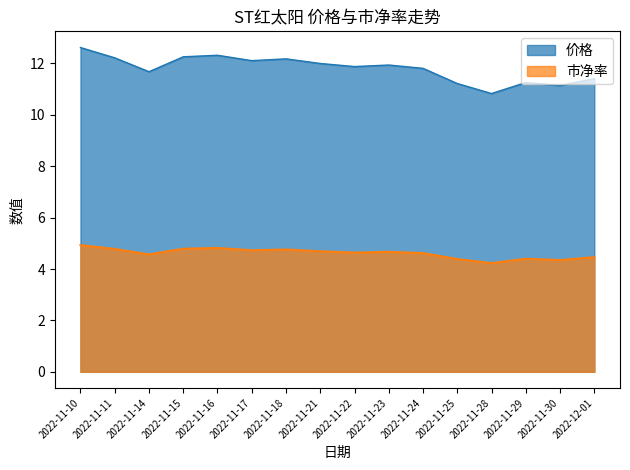

At which category is the sum across all series the highest?

2022-11-10